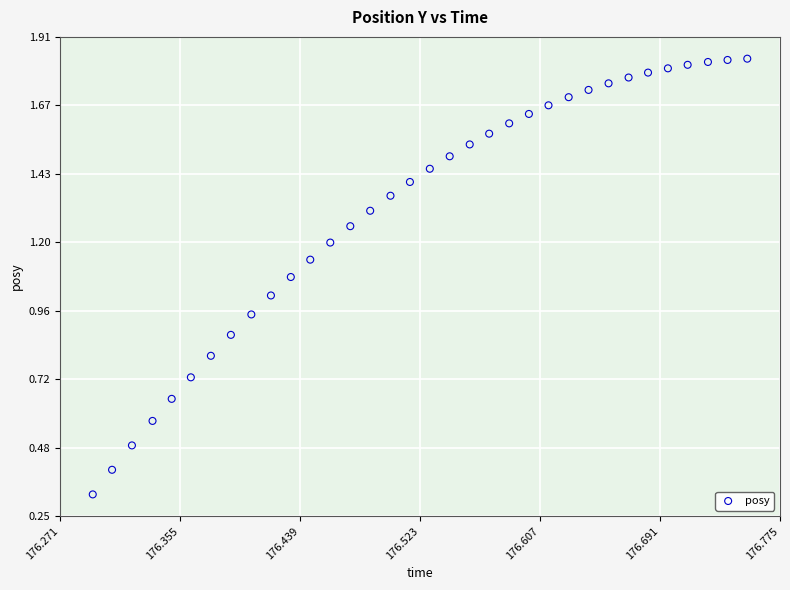

What is the range of X values (max minus min)?

0.5